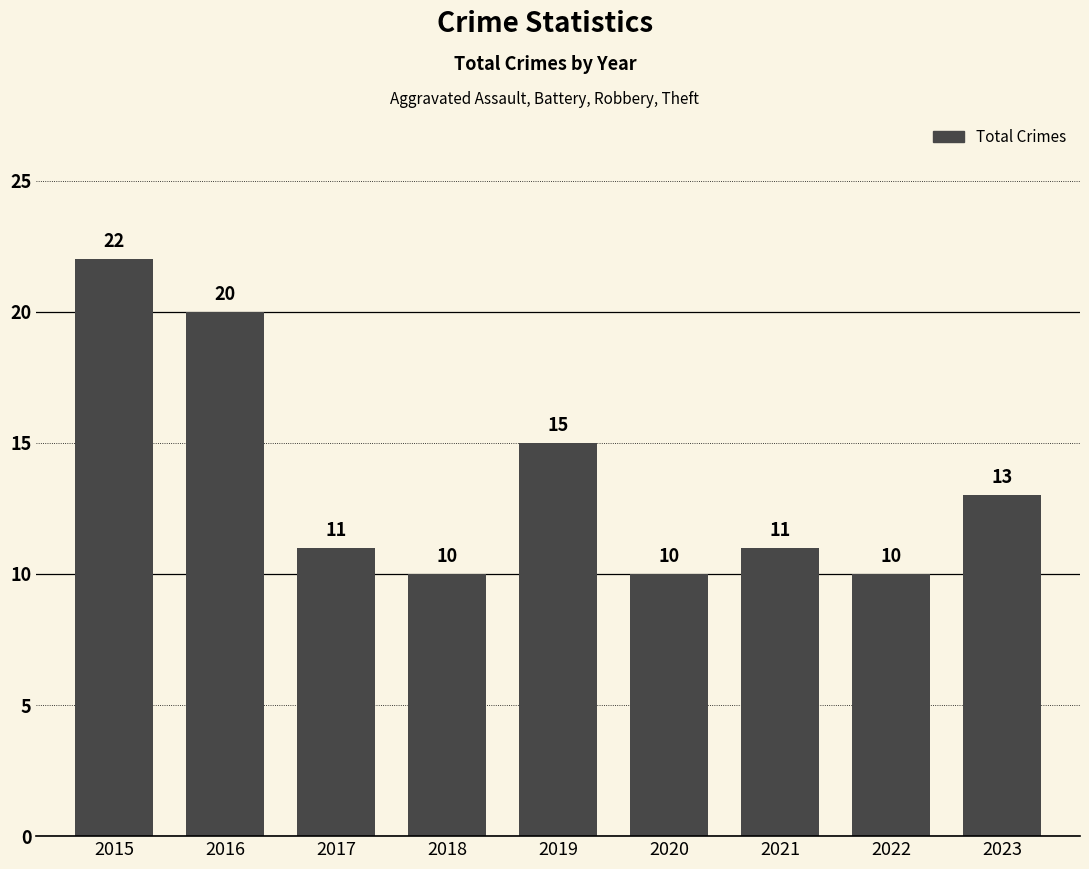

Is it true that the value at 2018 is 18?

False